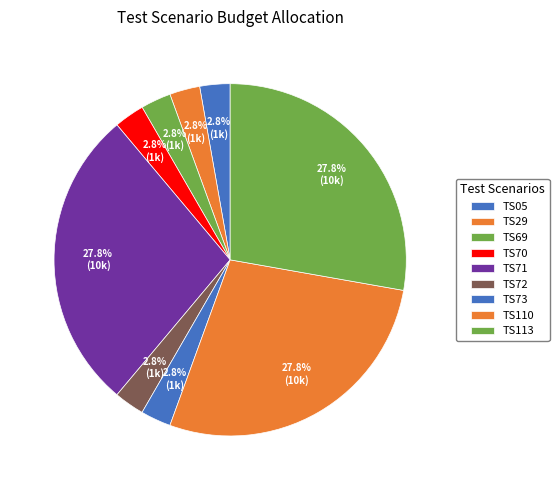

Count the number of slices in the pie.

9